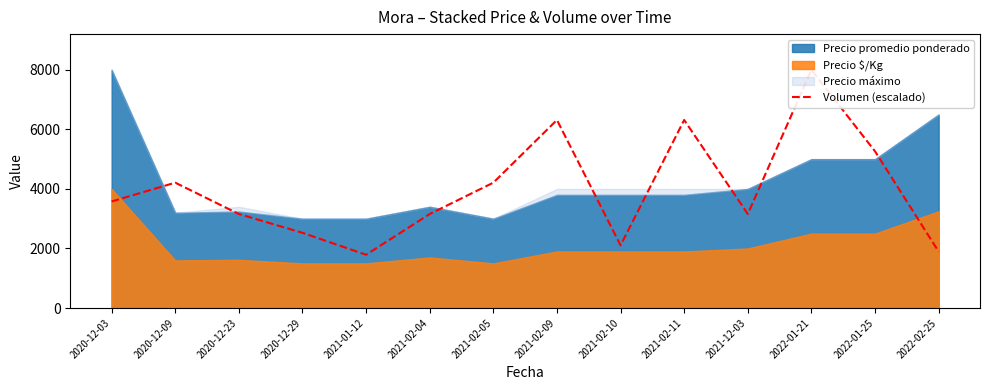

Rank the categories by value from highest to lowest.

2022-01-21, 2021-02-09, 2021-02-11, 2022-01-25, 2020-12-09, 2021-02-05, 2020-12-03, 2020-12-23, 2021-02-04, 2021-12-03, 2020-12-29, 2021-02-10, 2022-02-25, 2021-01-12